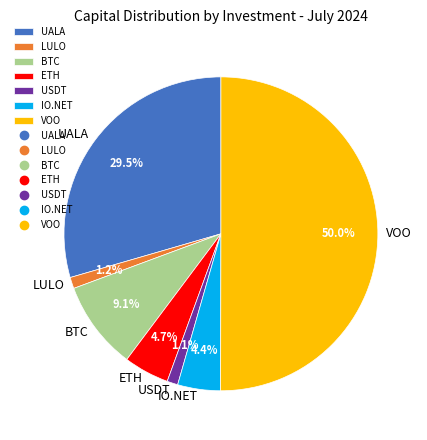

How many segments does this pie chart have?

7